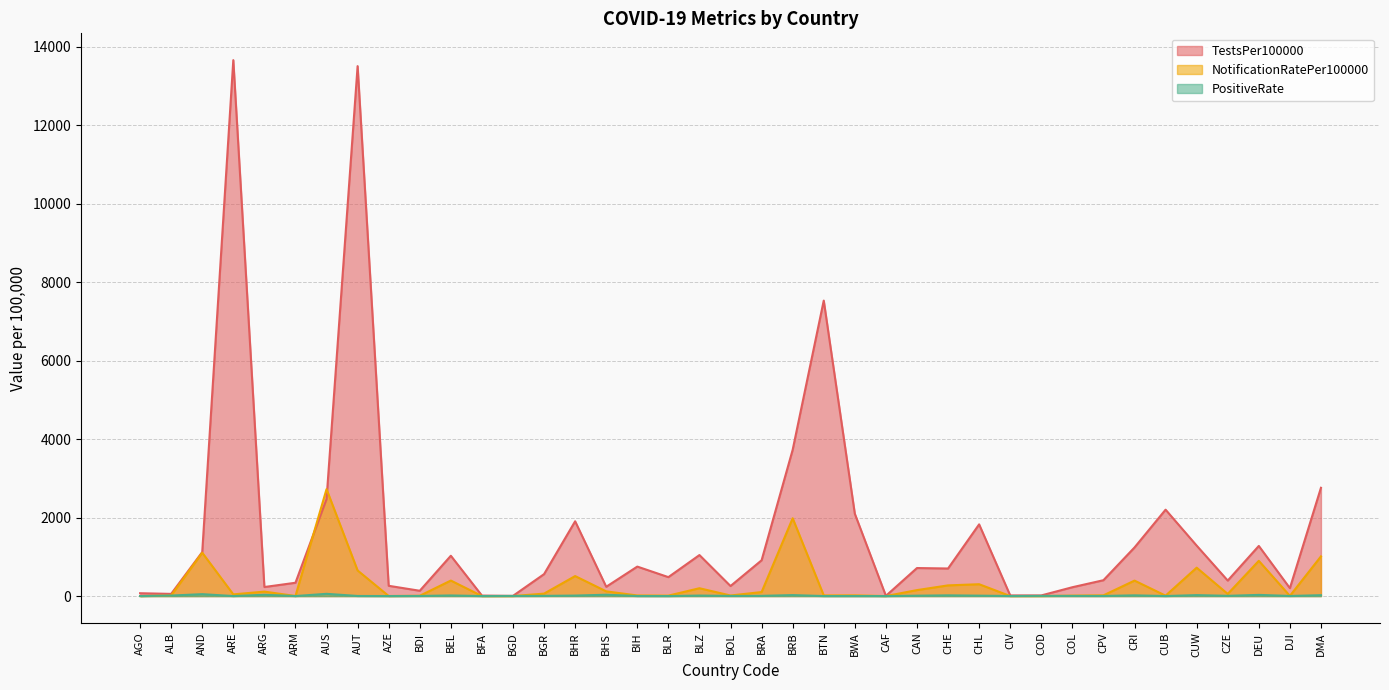

Which series has the widest spread of values?

TestsPer100000